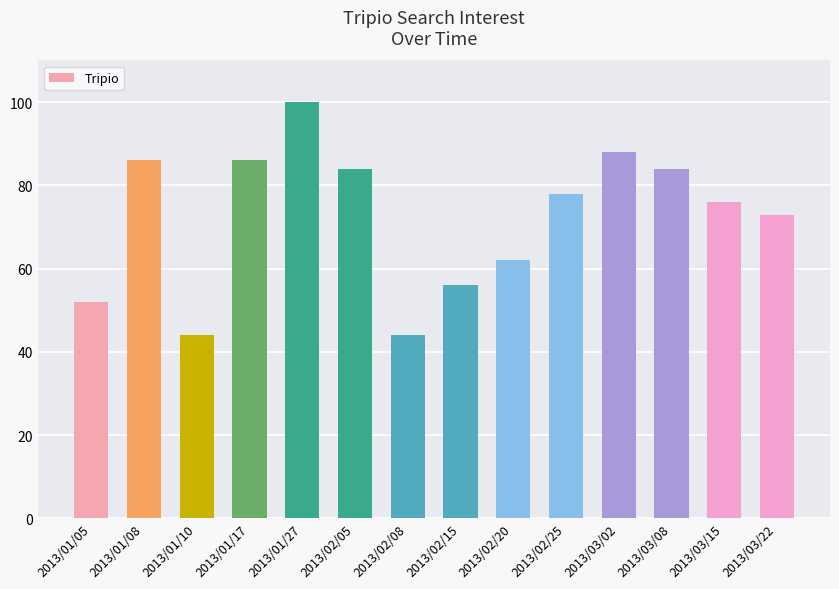

What is the difference between the values at 2013/02/25 and 2013/01/08?

8